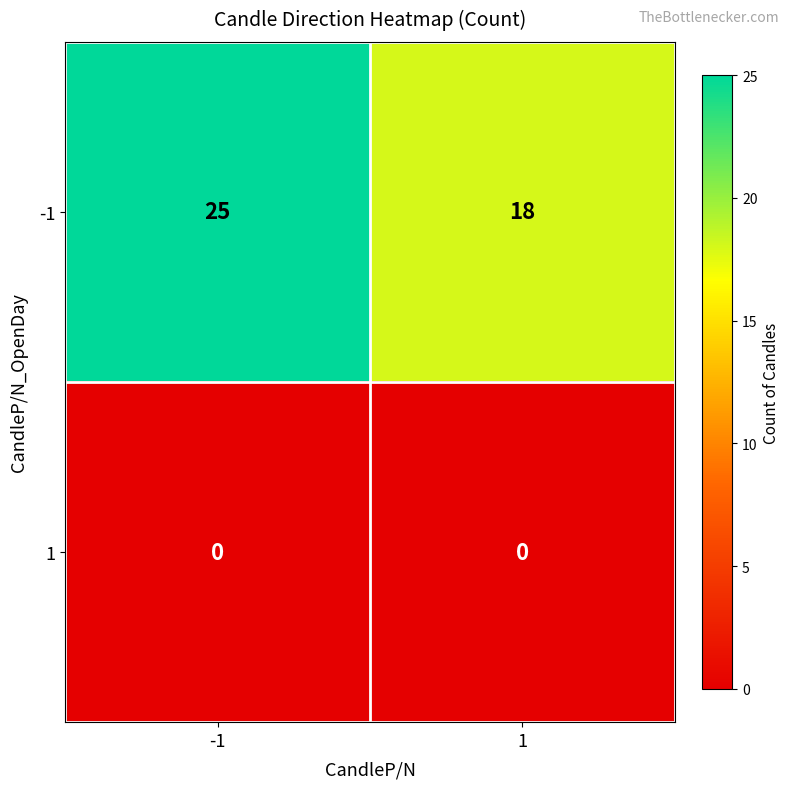

The value of -1 at -1 is 9. True or false?

False